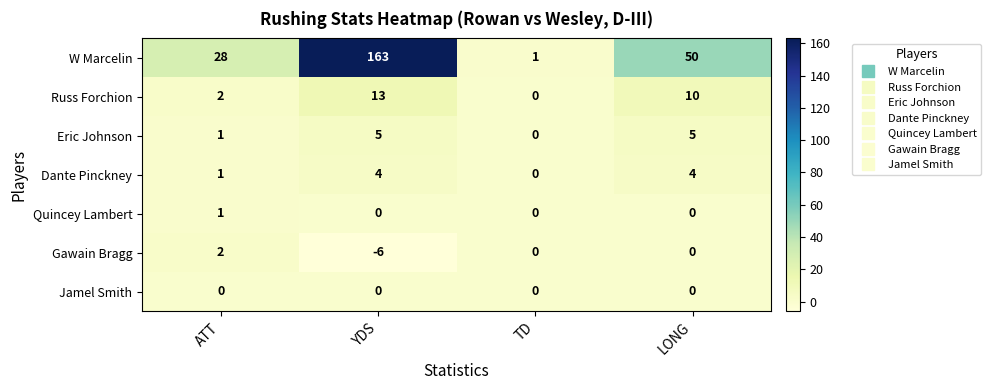

Reading right to left, transcribe all the data shown in this chart.

W Marcelin: LONG=50	TD=1	YDS=163	ATT=28
Russ Forchion: LONG=10	TD=0	YDS=13	ATT=2
Eric Johnson: LONG=5	TD=0	YDS=5	ATT=1
Dante Pinckney: LONG=4	TD=0	YDS=4	ATT=1
Quincey Lambert: LONG=0	TD=0	YDS=0	ATT=1
Gawain Bragg: LONG=0	TD=0	YDS=-6	ATT=2
Jamel Smith: LONG=0	TD=0	YDS=0	ATT=0